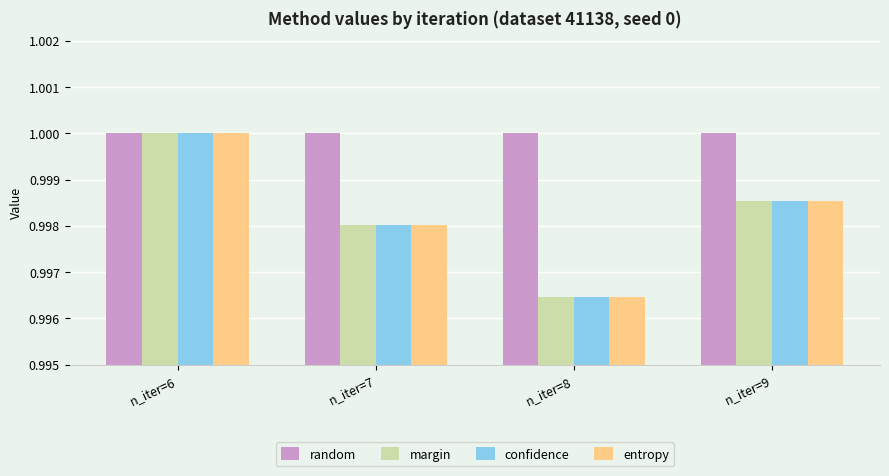

Where is entropy nearest to the value 0?

n_iter=8